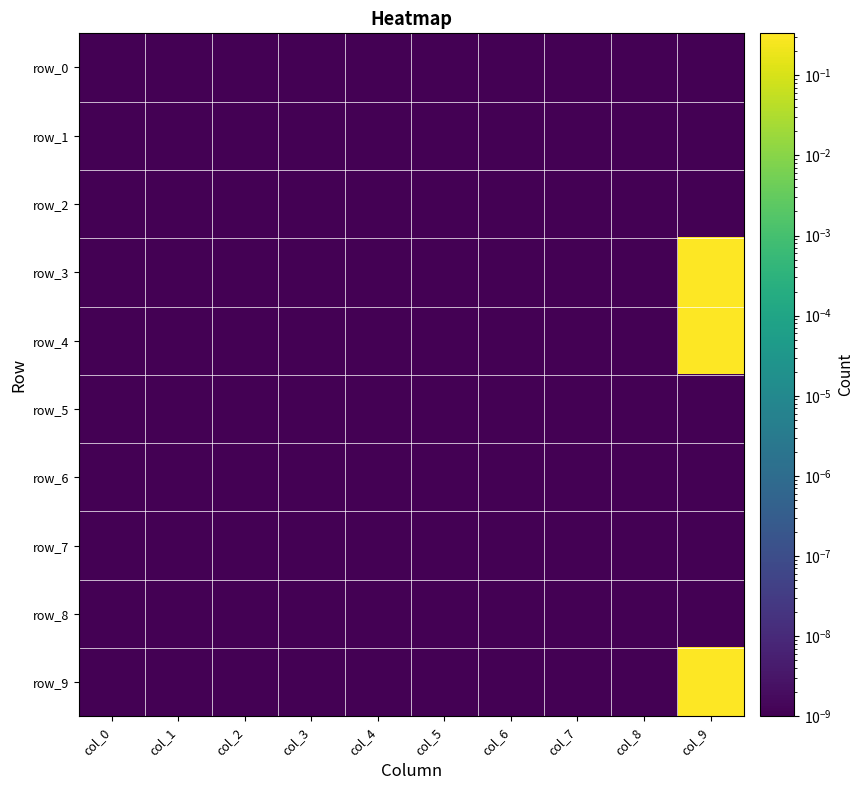

Is it true that row_0 equals 0.0 at col_7?

False